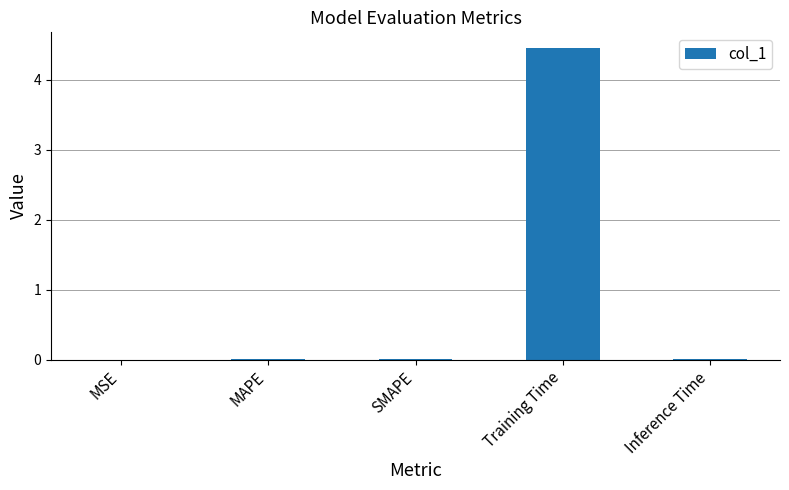

Which has a higher value, MSE or Training Time?

Training Time